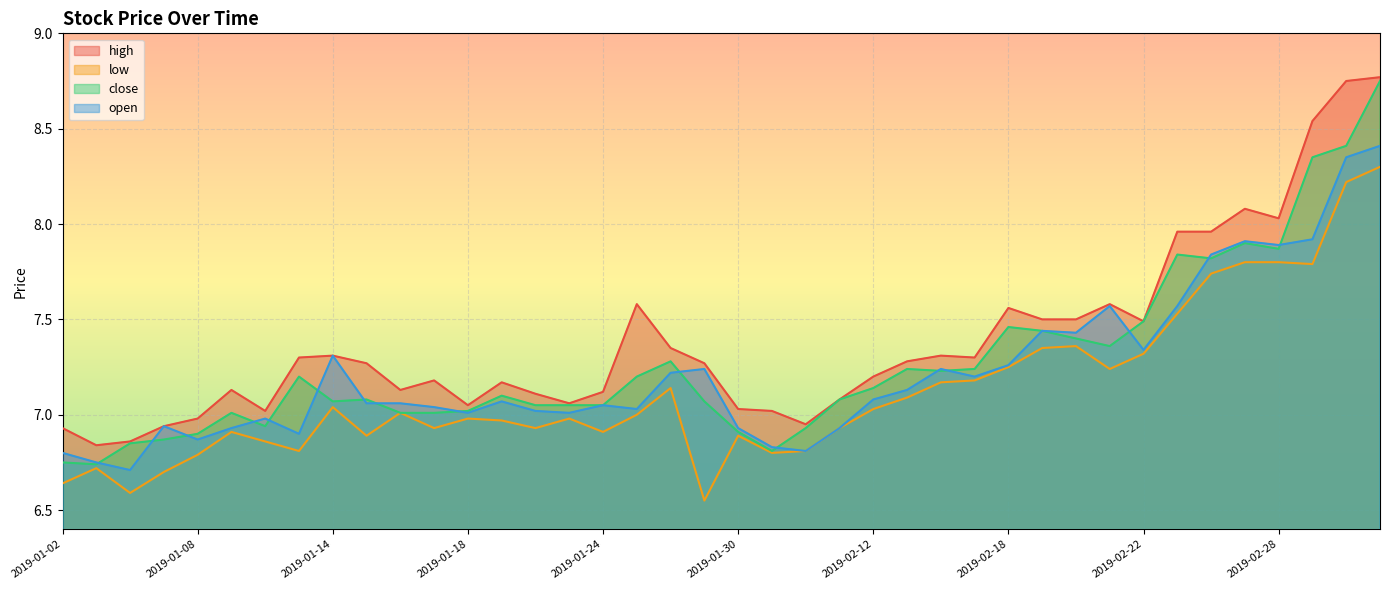

Between 2019-02-11 and 2019-01-15, which is larger?

2019-01-15